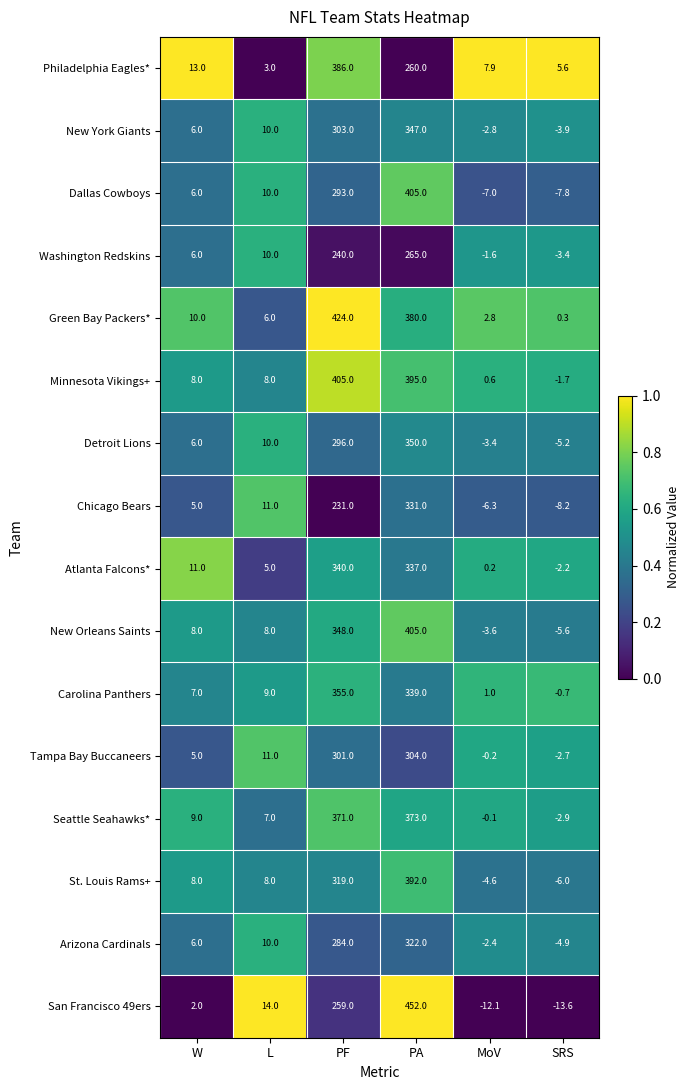

What is the sum of the Minnesota Vikings+ values at MoV and L?

8.6